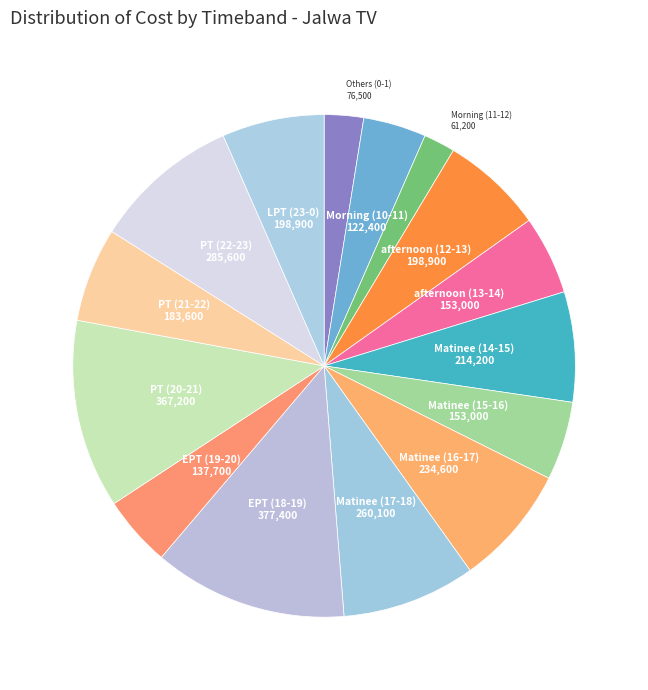

Count the number of slices in the pie.

15